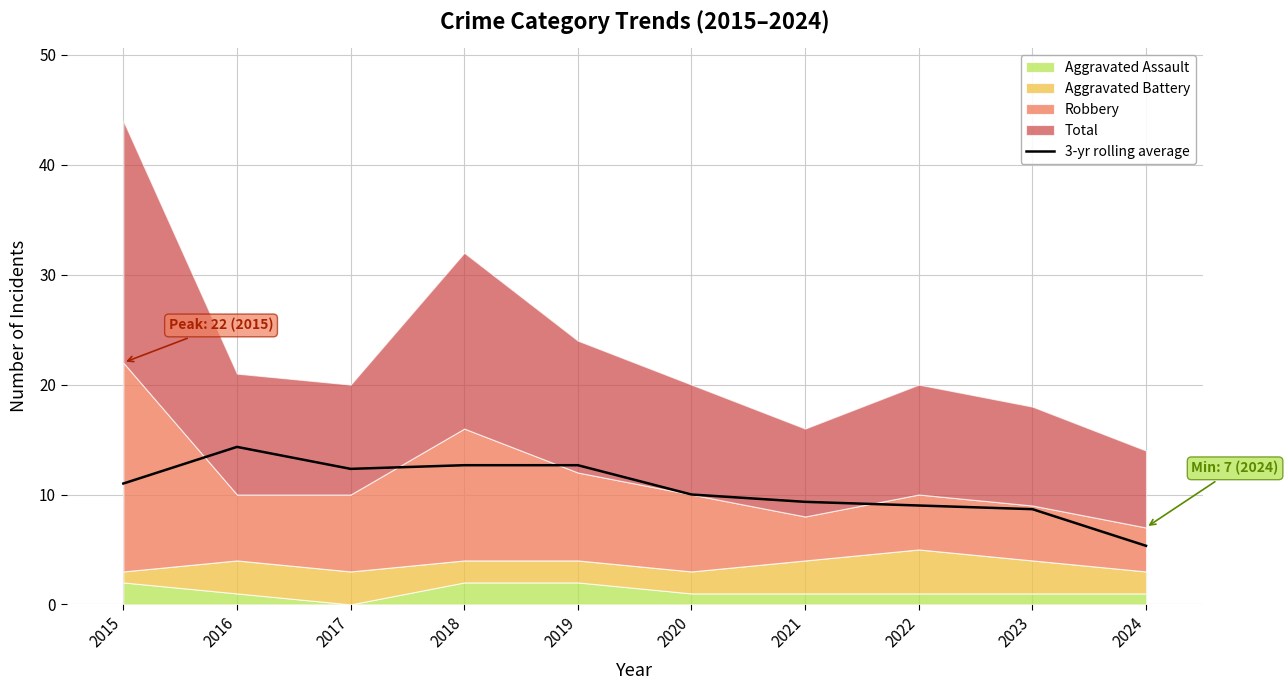

At which category does the data reach its first local valley?

2017